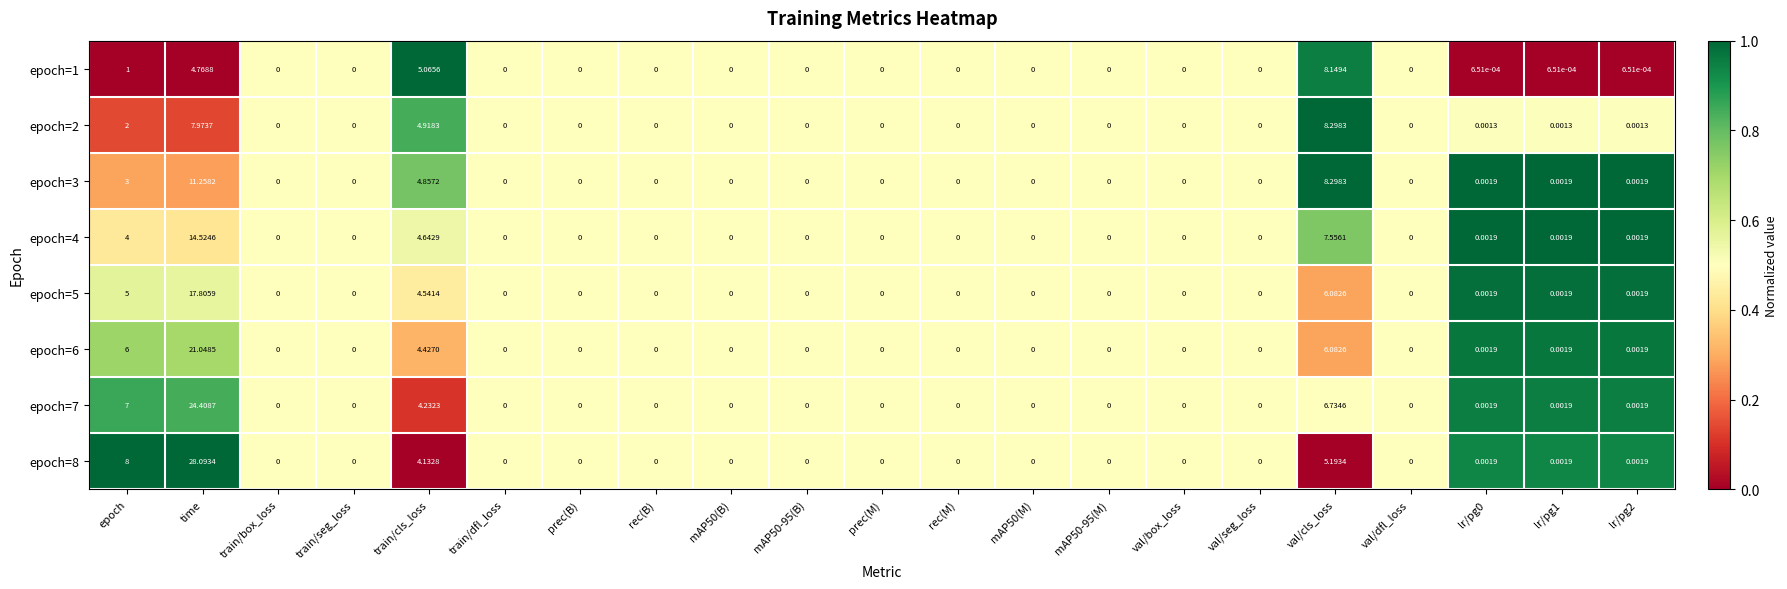

How many data points does each series have?

21